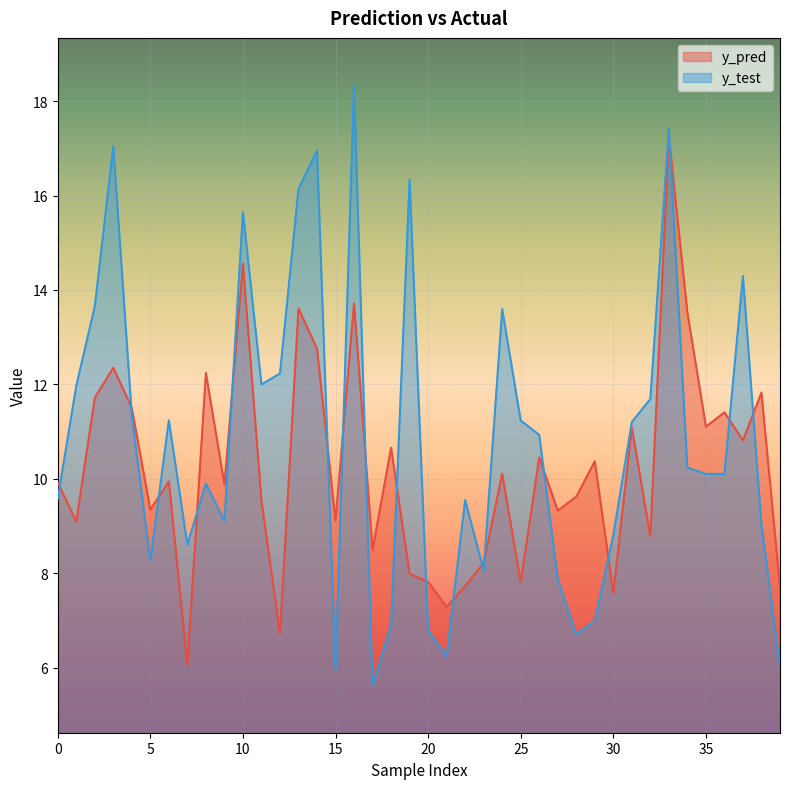

Where does the y_test series first go above 10?

1